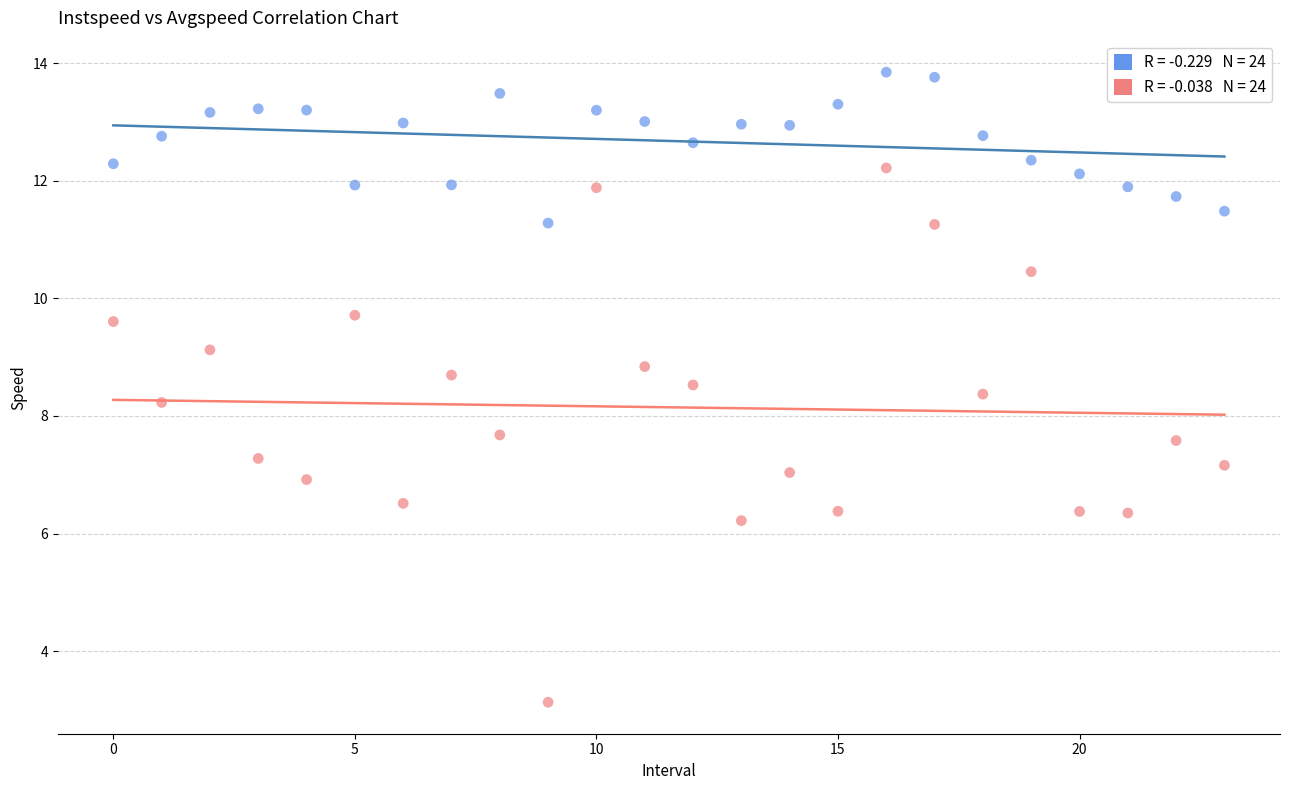

Across all data points, what is the range of Y values (max minus min)?

10.7